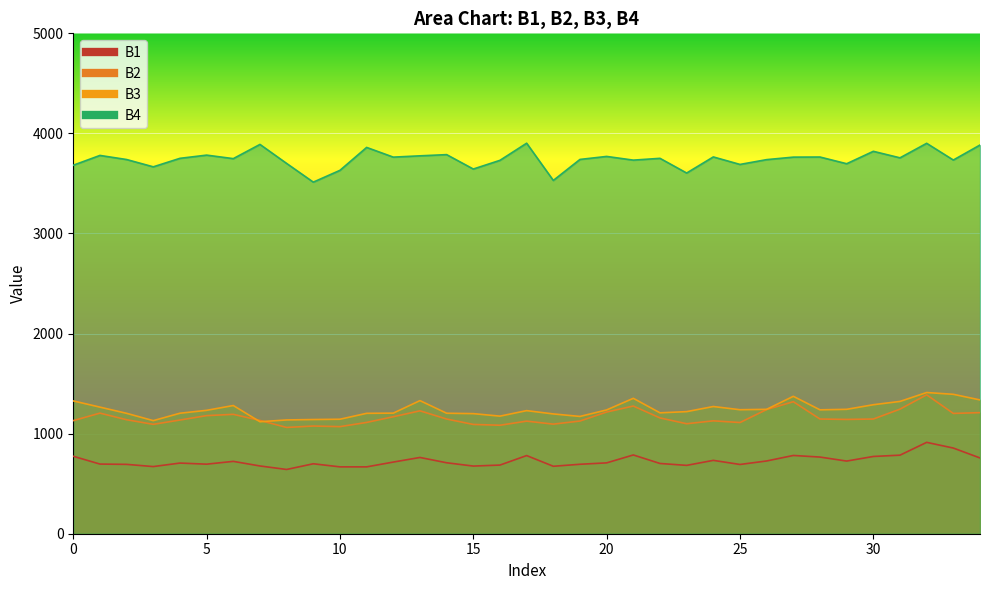

List the labels in order of B4 value, smallest first.

9, 18, 23, 10, 15, 3, 0, 25, 29, 8, 16, 21, 33, 26, 2, 19, 6, 4, 22, 31, 12, 27, 28, 24, 20, 13, 1, 5, 14, 30, 11, 34, 7, 32, 17